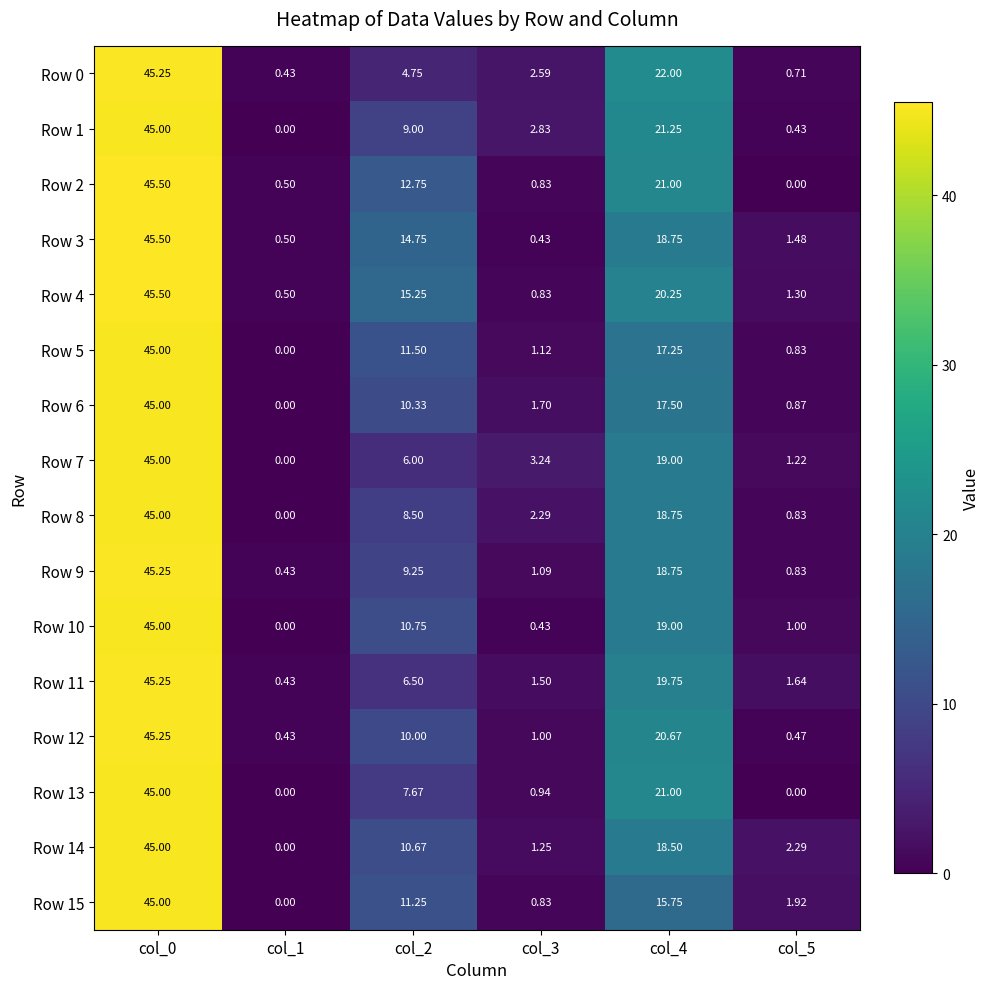

What is the maximum value shown in the chart?

45.5